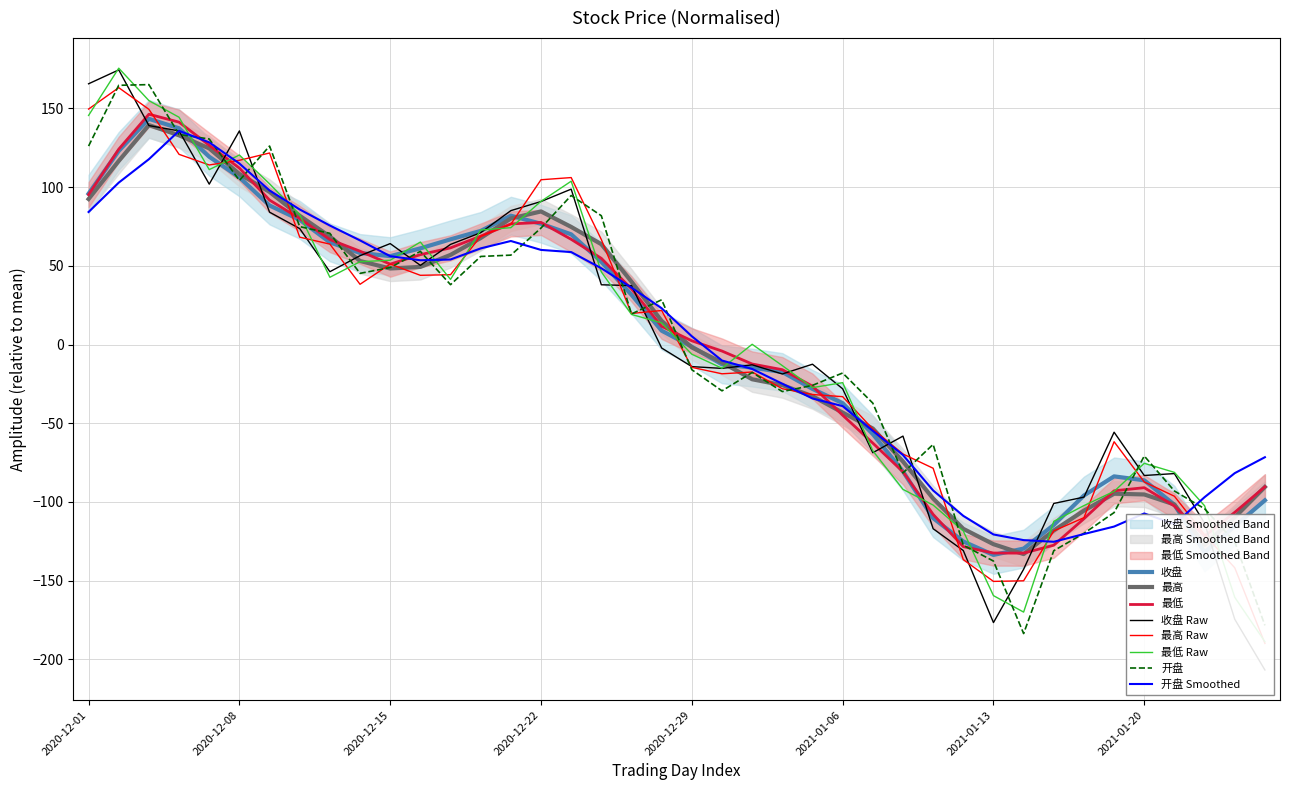

Is this an area chart (filled region under the line)?

No